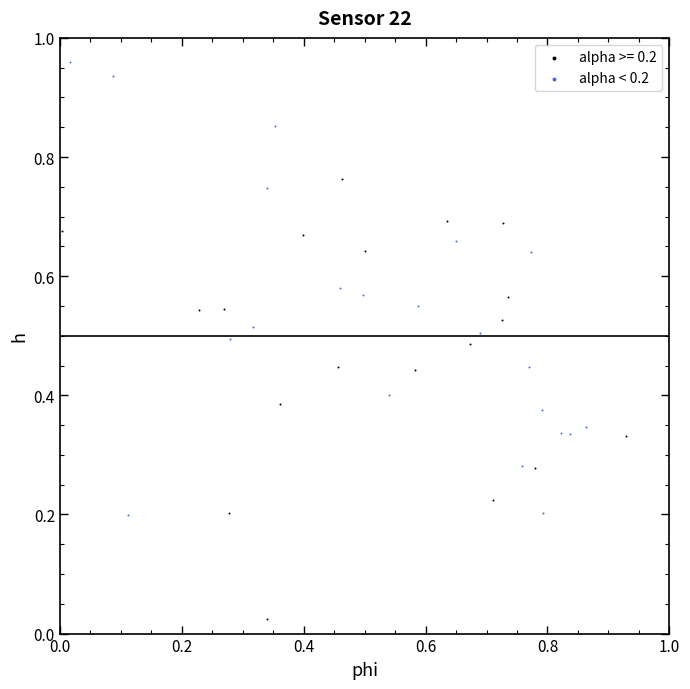

Which series reaches the maximum Y coordinate?

alpha < 0.2